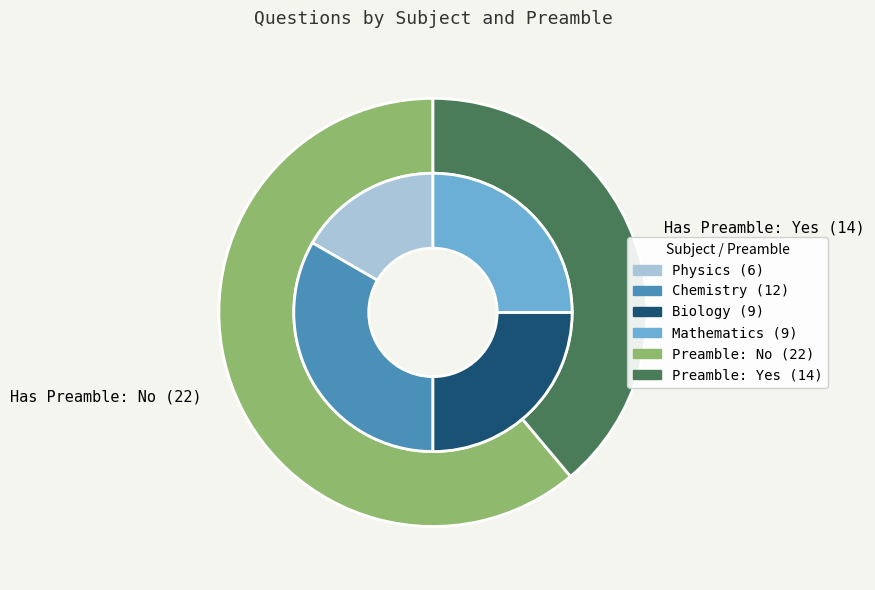

Which has a higher value, Mathematics or Biology?

Biology